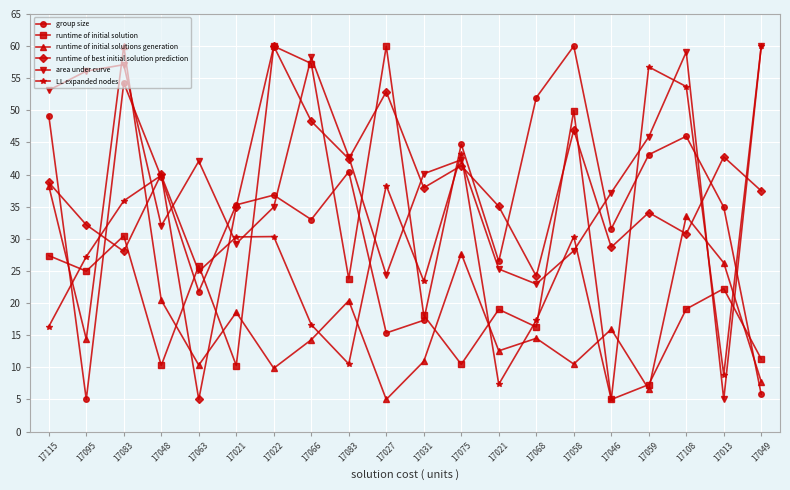

At 17108, list the series in order from smallest to largest.

runtime of initial solution, runtime of best initial solution prediction, runtime of initial solutions generation, group size, LL expanded nodes, area under curve